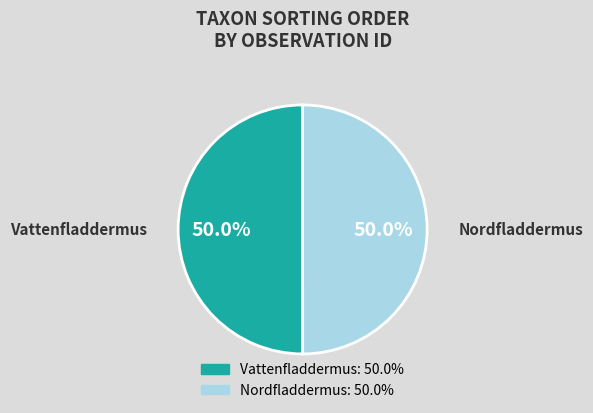

What portion of the pie excludes Vattenfladdermus?

50.0%